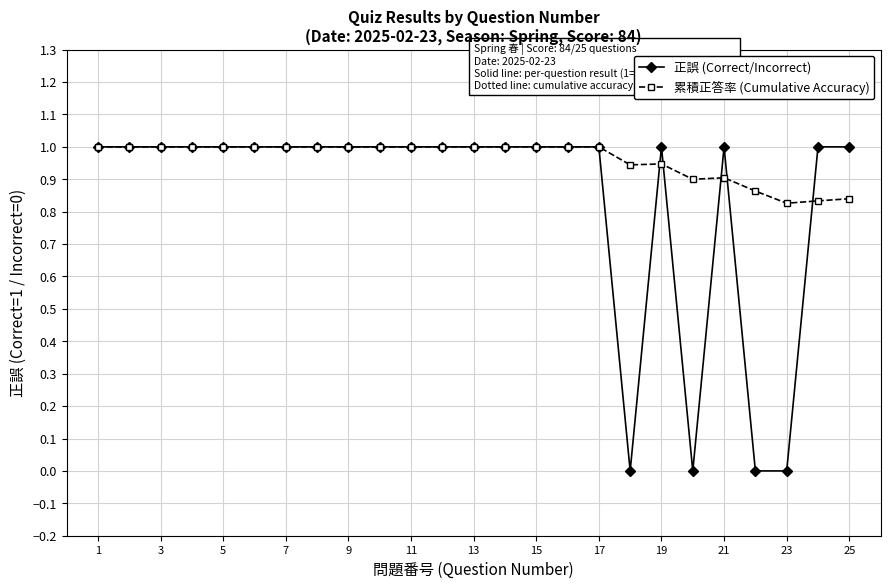

What is the value of the 累積正答率 (Cumulative Accuracy) point at the 3rd from the left?

1.0